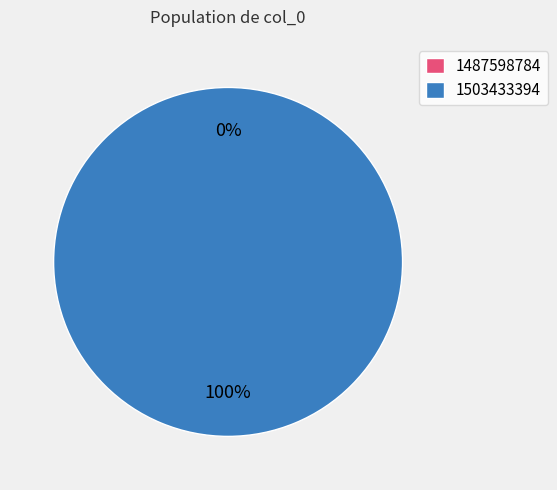

Does any single category account for the majority?

Yes